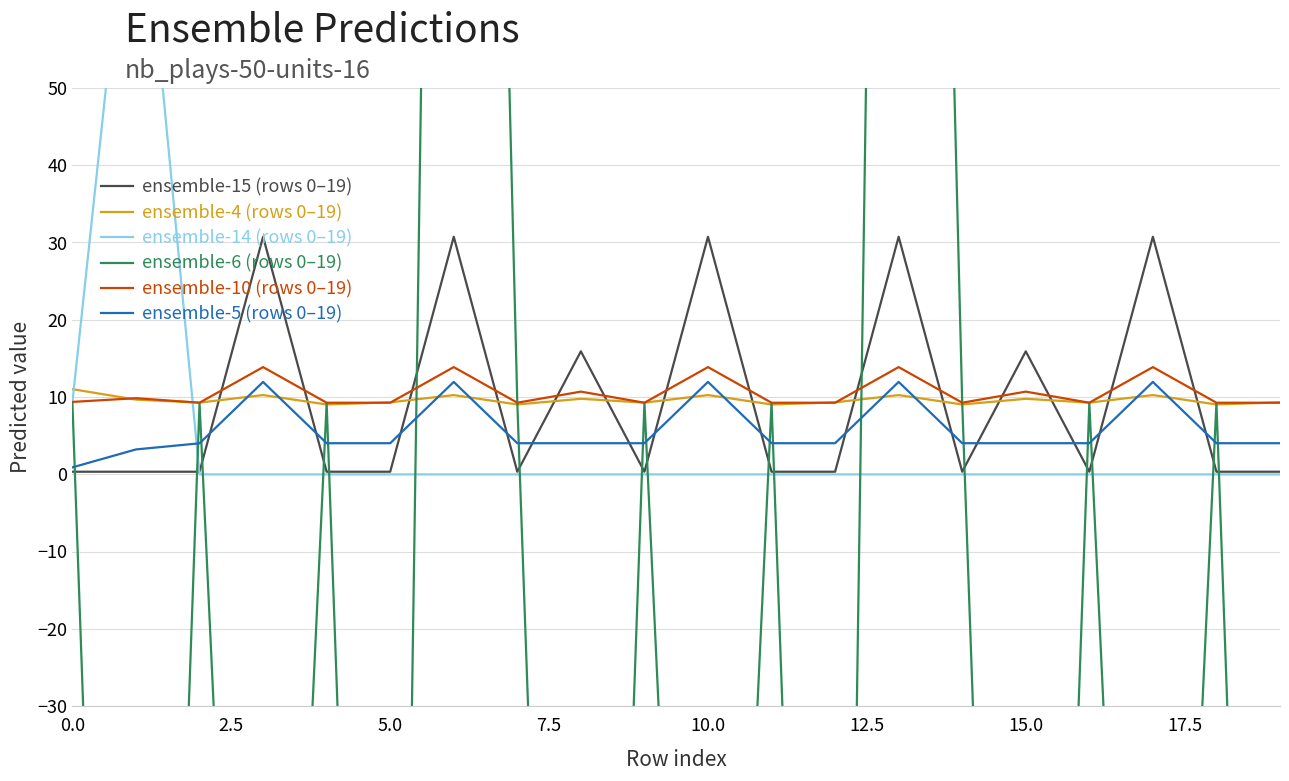

True or false: ensemble-15 (rows 0–19) and ensemble-4 (rows 0–19) intersect in this chart.

True